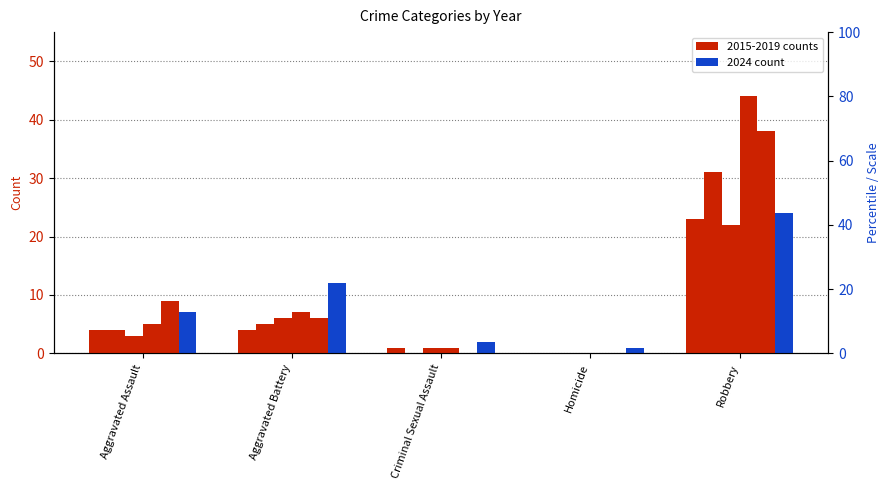

What is the sum of all 2024 values?

46